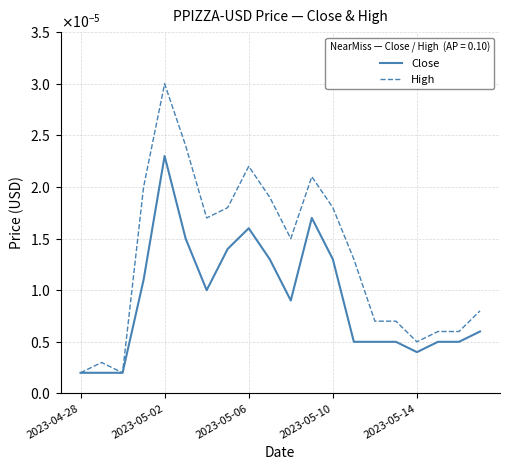

Does the chart display data point markers on the line(s)?

No